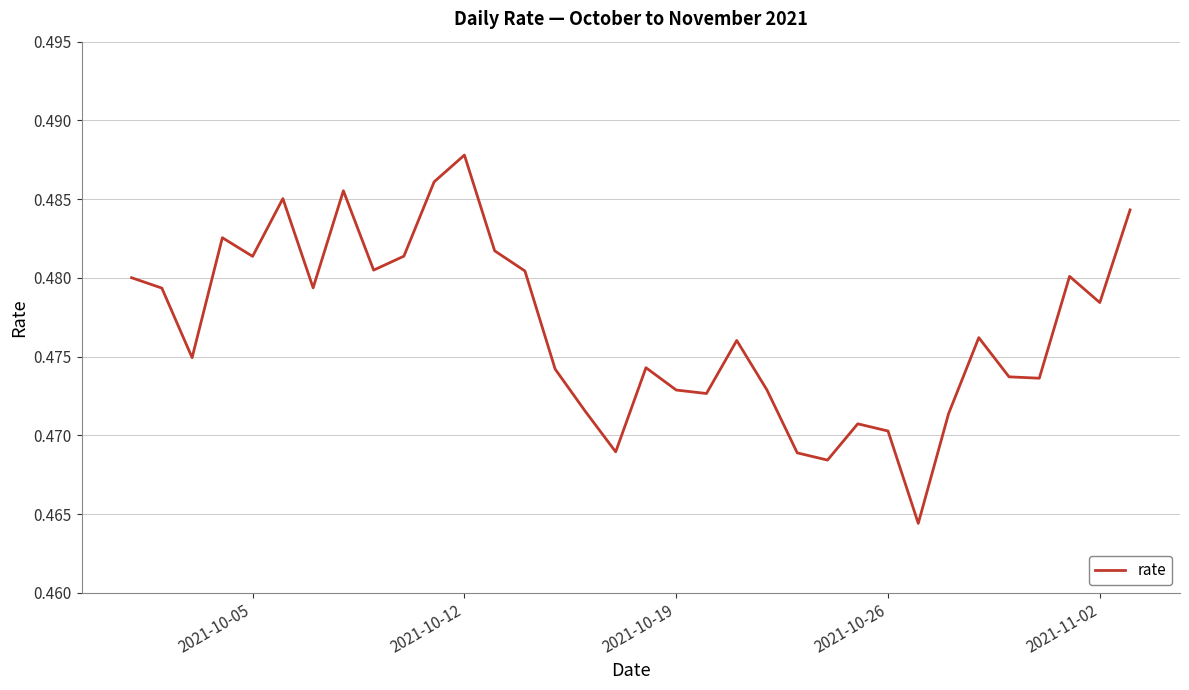

Which label corresponds to the largest value in the chart?

2021-10-12